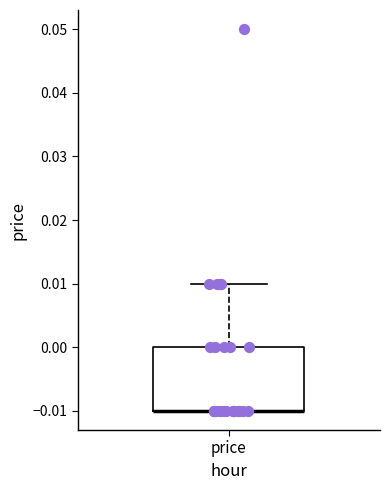

Where is the upper edge of the box for price on the y-axis? The values are not printed on the chart, so give them approximately, as read against the axis.

0.00